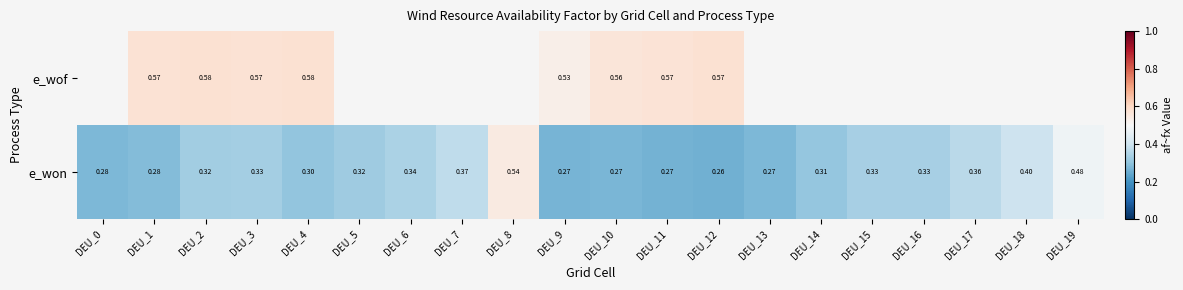

Is the value of e_wof at DEU_12 greater than the value of e_won at DEU_18?

Yes